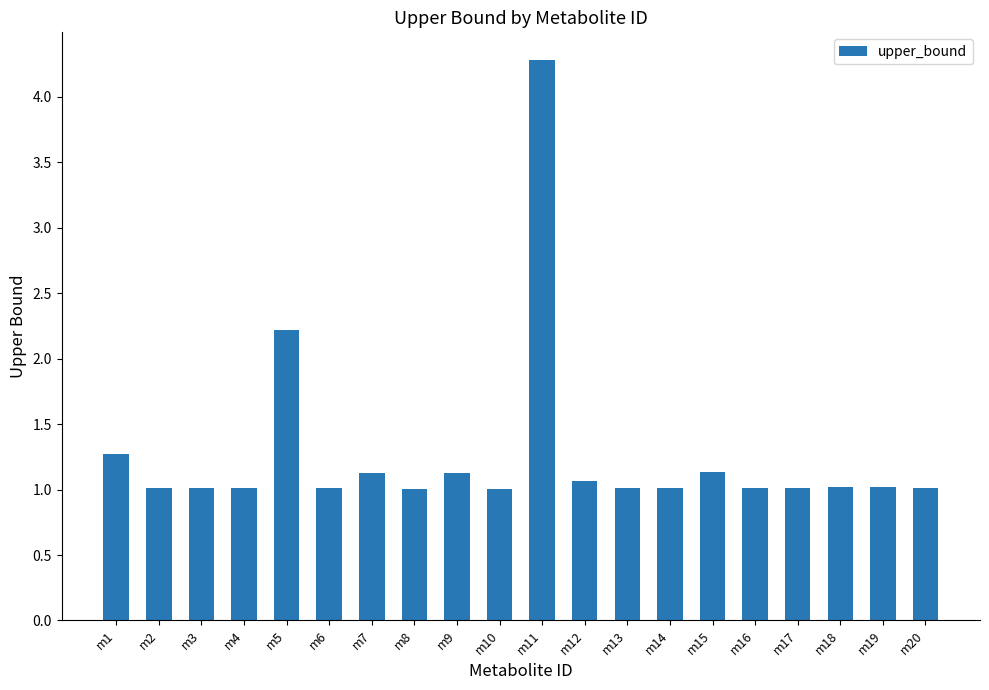

Does the chart contain stacked bars?

No